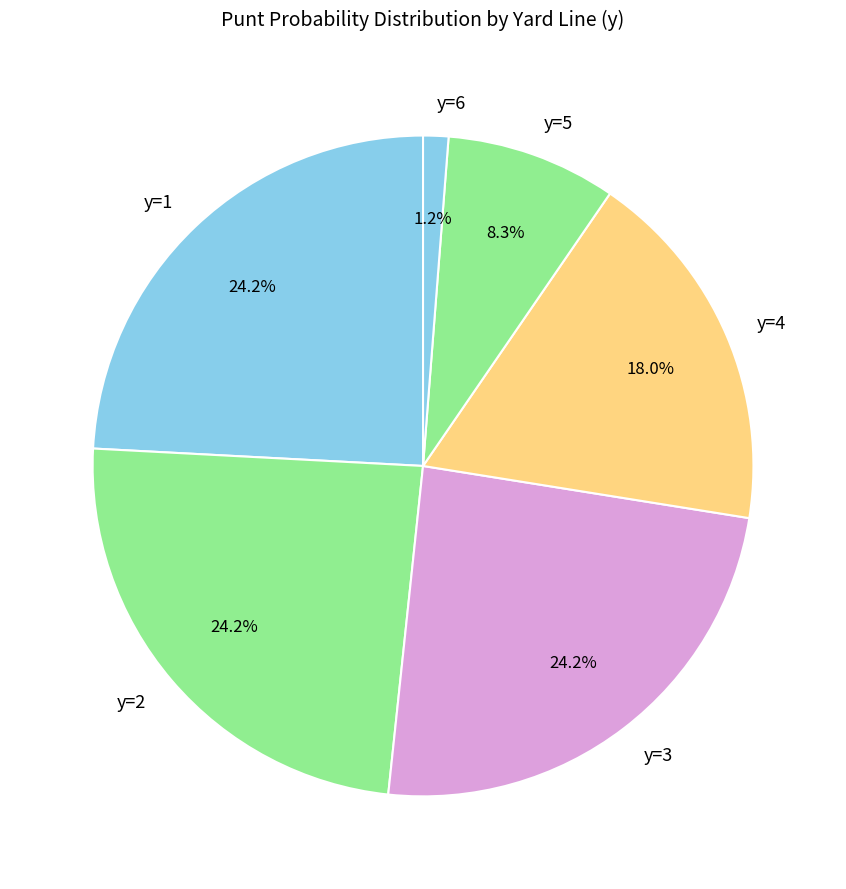

To the nearest percent, what percentage of the pie is y=6?

1%